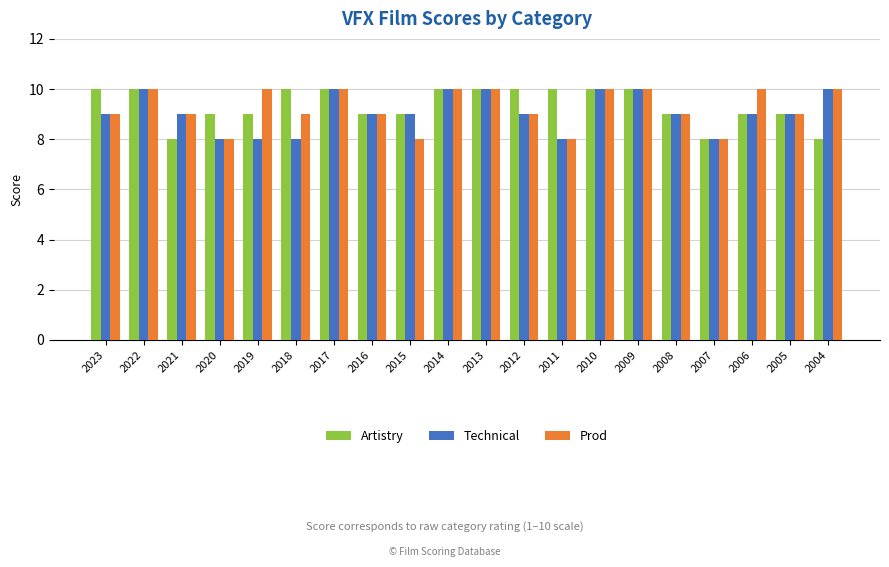

What is the sum of the Technical values at 2006 and 2009?

19